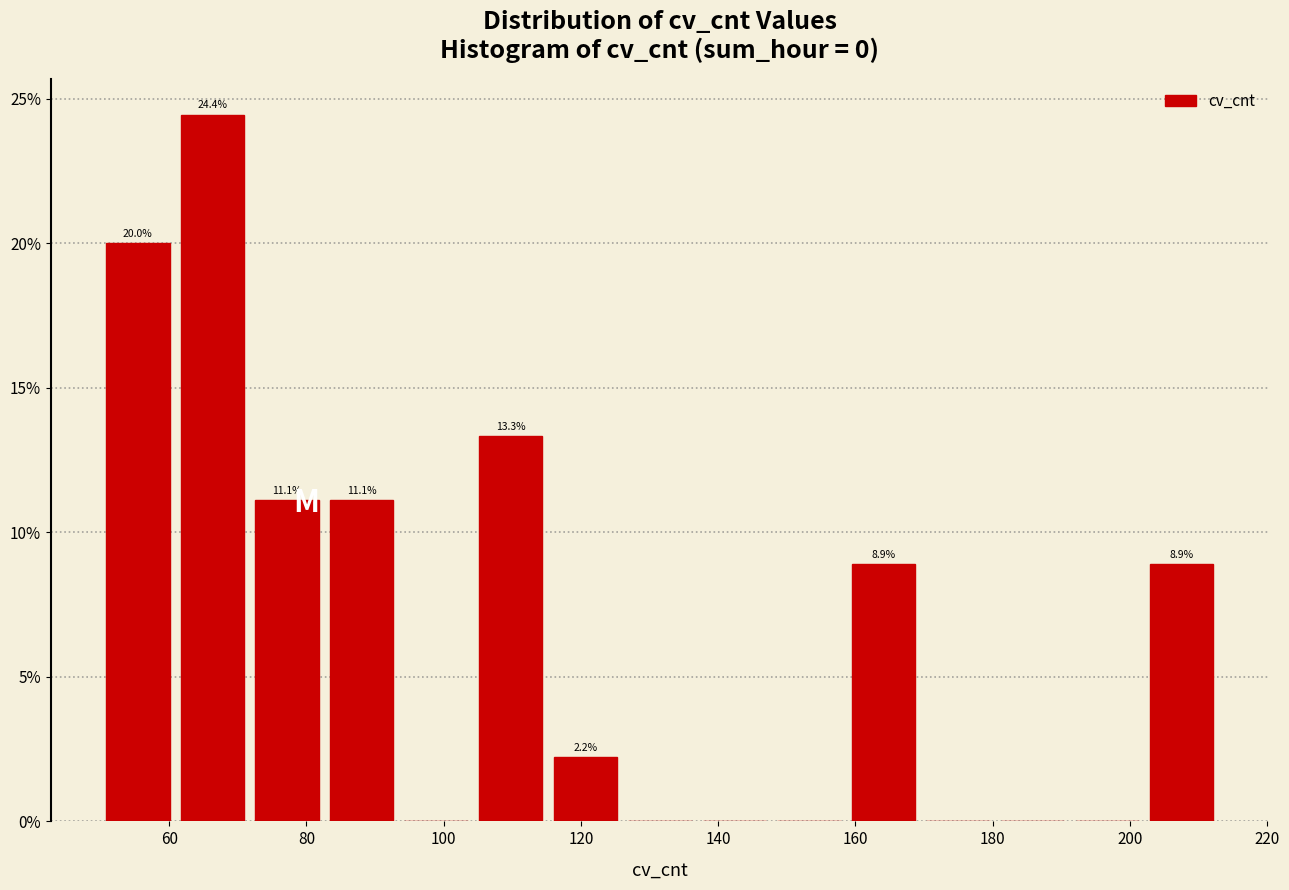

Over which range of the x-axis is the bar tallest?

60 to 72